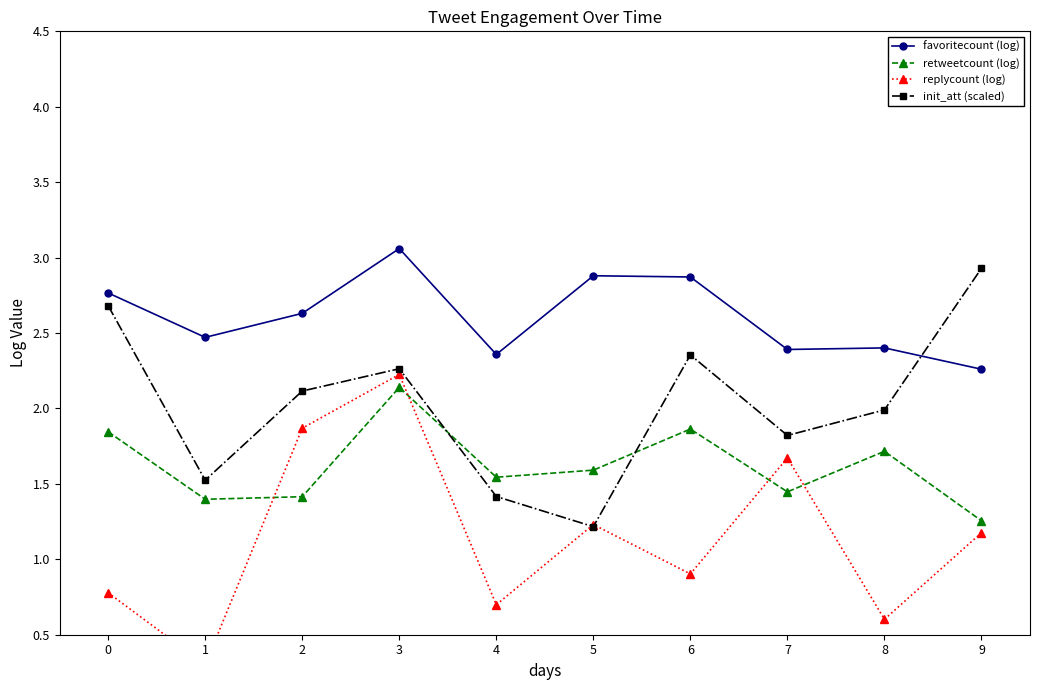

How many series are shown in this chart?

4